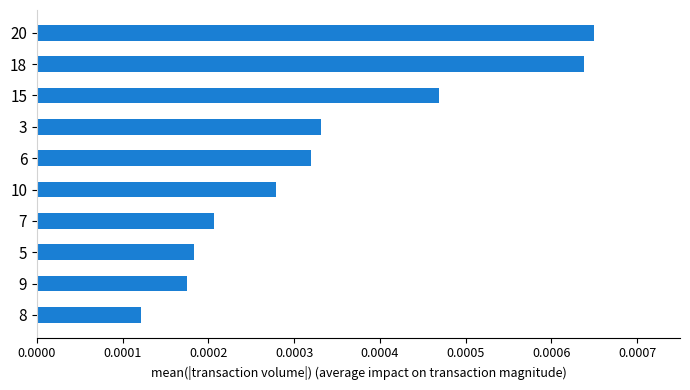

Which label corresponds to the smallest value in the chart?

8